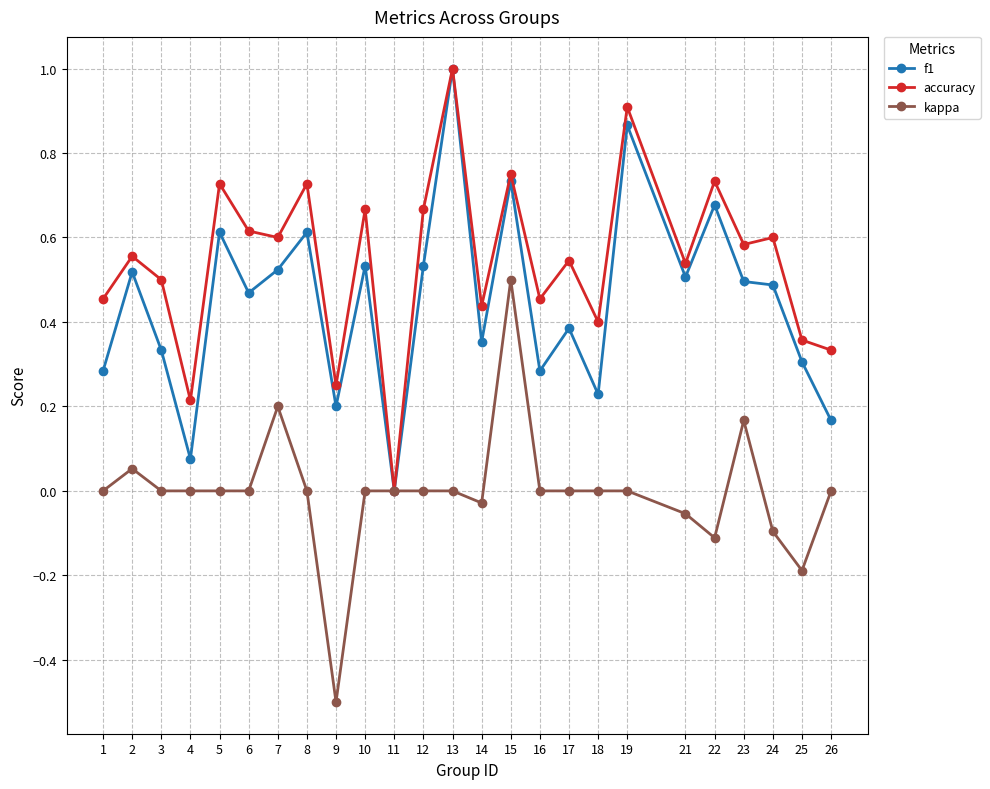

Which category has the lowest value in the f1 series?

11